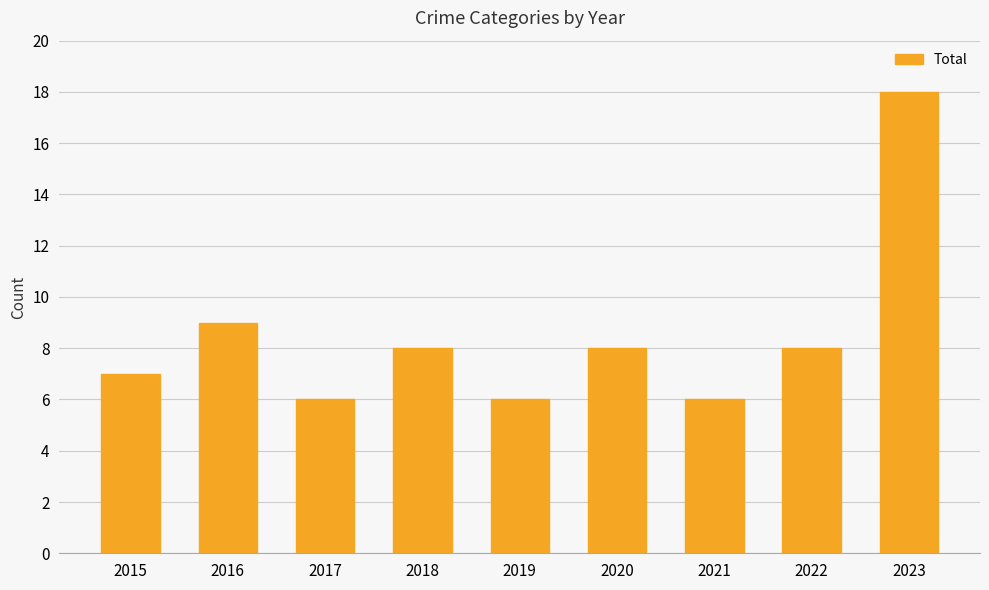

Where does the data first go above 8?

2016